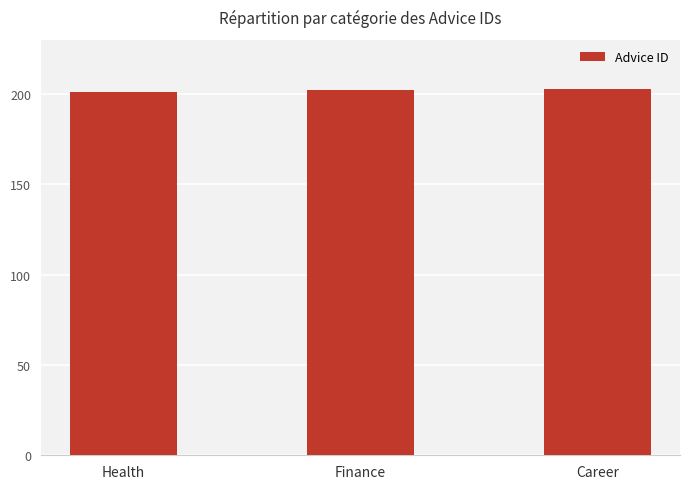

How many bars are there in total?

3